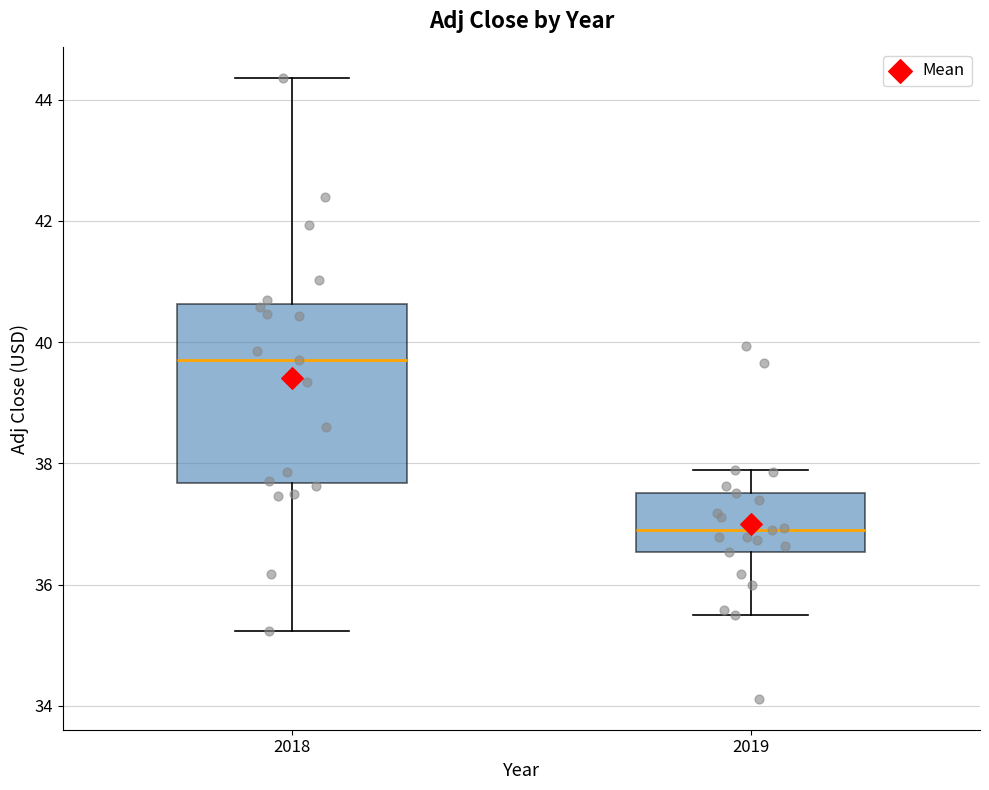

Where does the lower whisker of the box at x = 2019 end on the y-axis? The values are not printed on the chart, so give them approximately, as read against the axis.

35.4